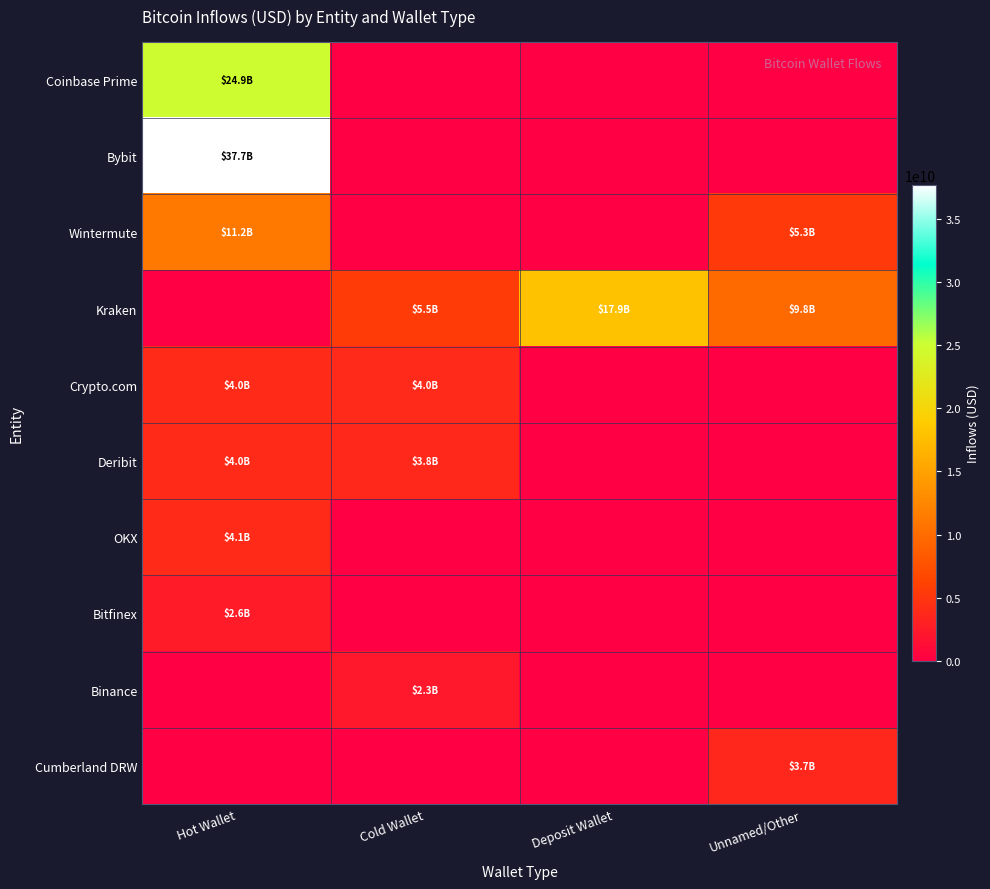

Reading left to right, extract all data points from this chart.

Coinbase Prime: Hot Wallet=24917643612.5	Cold Wallet=0.0	Deposit Wallet=0.0	Unnamed/Other=0.0
Bybit: Hot Wallet=37692971968.4	Cold Wallet=0.0	Deposit Wallet=0.0	Unnamed/Other=0.0
Wintermute: Hot Wallet=11230907290.9	Cold Wallet=0.0	Deposit Wallet=0.0	Unnamed/Other=5314414842.8
Kraken: Hot Wallet=0.0	Cold Wallet=5516070193.7	Deposit Wallet=17914154409.5	Unnamed/Other=9812241529.5
Crypto.com: Hot Wallet=4000861558.2	Cold Wallet=3966360613.2	Deposit Wallet=0.0	Unnamed/Other=0.0
Deribit: Hot Wallet=3987205327.0	Cold Wallet=3824267403.3	Deposit Wallet=0.0	Unnamed/Other=0.0
OKX: Hot Wallet=4089472012.2	Cold Wallet=0.0	Deposit Wallet=0.0	Unnamed/Other=0.0
Bitfinex: Hot Wallet=2615179482.9	Cold Wallet=0.0	Deposit Wallet=0.0	Unnamed/Other=0.0
Binance: Hot Wallet=0.0	Cold Wallet=2315183887.0	Deposit Wallet=0.0	Unnamed/Other=0.0
Cumberland DRW: Hot Wallet=0.0	Cold Wallet=0.0	Deposit Wallet=0.0	Unnamed/Other=3714730182.1